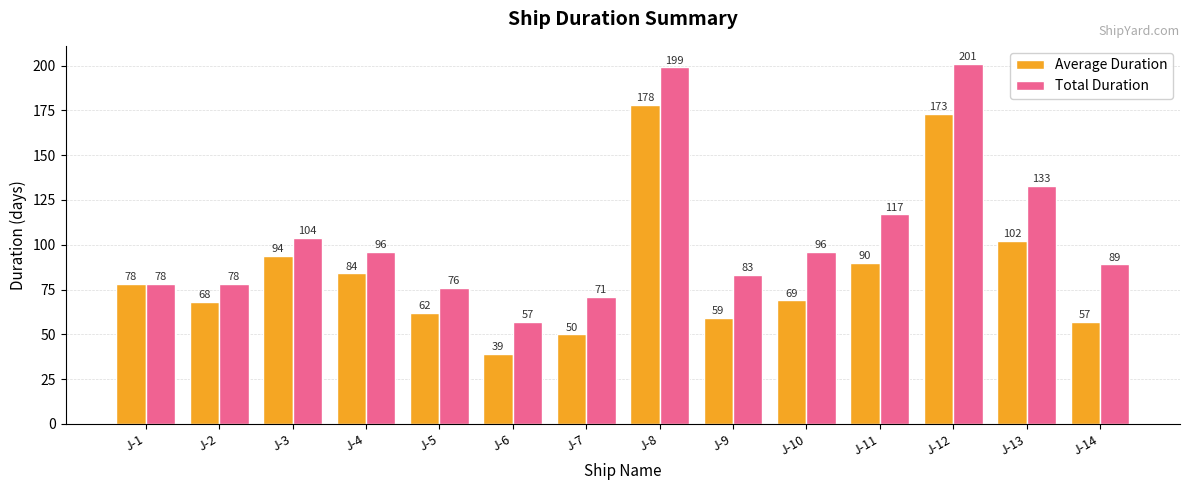

At which label does Average Duration reach its minimum?

J-6